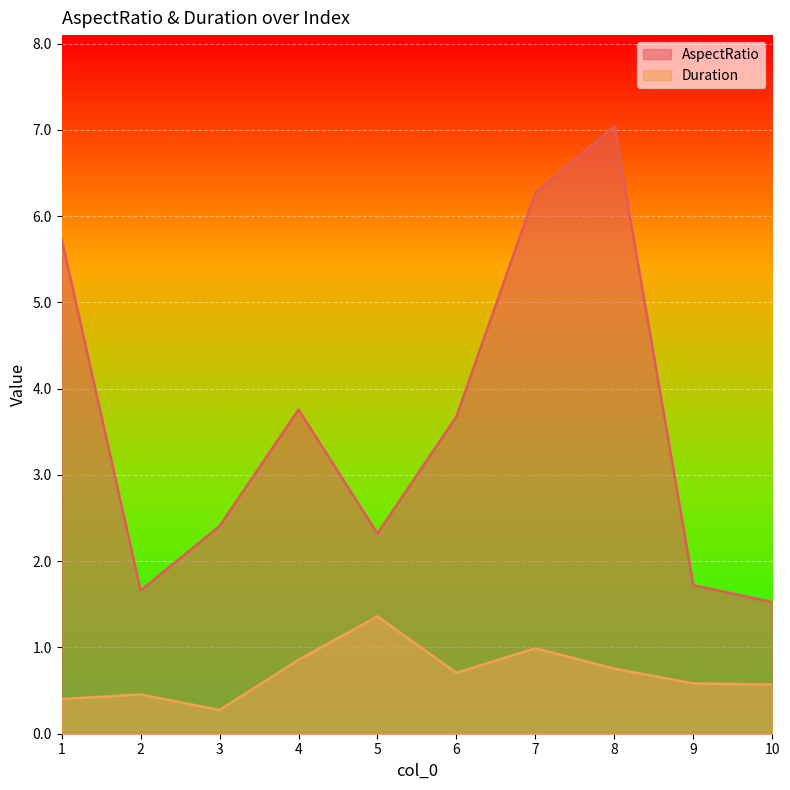

Is the value of AspectRatio at 8 greater than the value of Duration at 7?

Yes